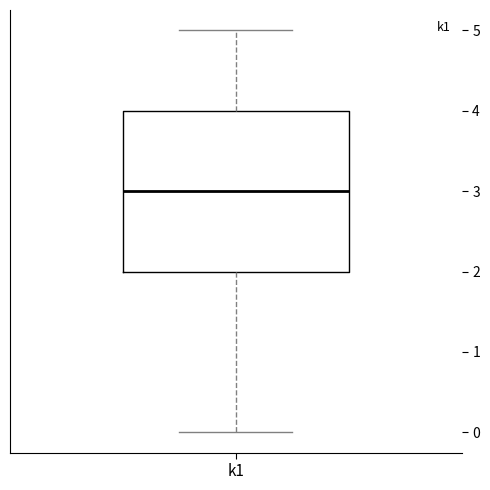

Read this box plot against the y-axis: the position of the median line, the range covered by the box, and the ends of both whiskers. The values are not printed on the chart, so give them approximately, as read against the axis.

median 3, box 2 to 4, whiskers 0 to 5